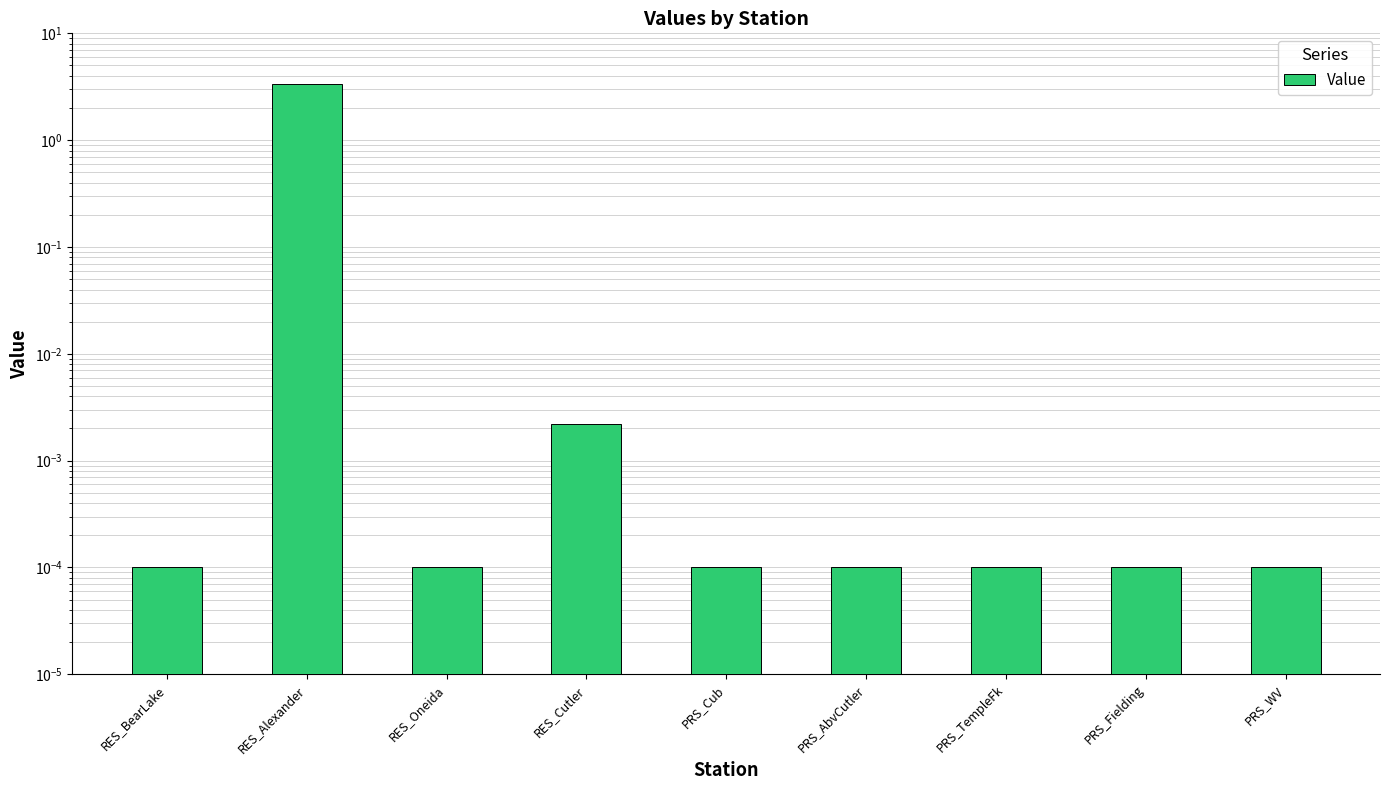

What is the greatest value displayed?

3.3